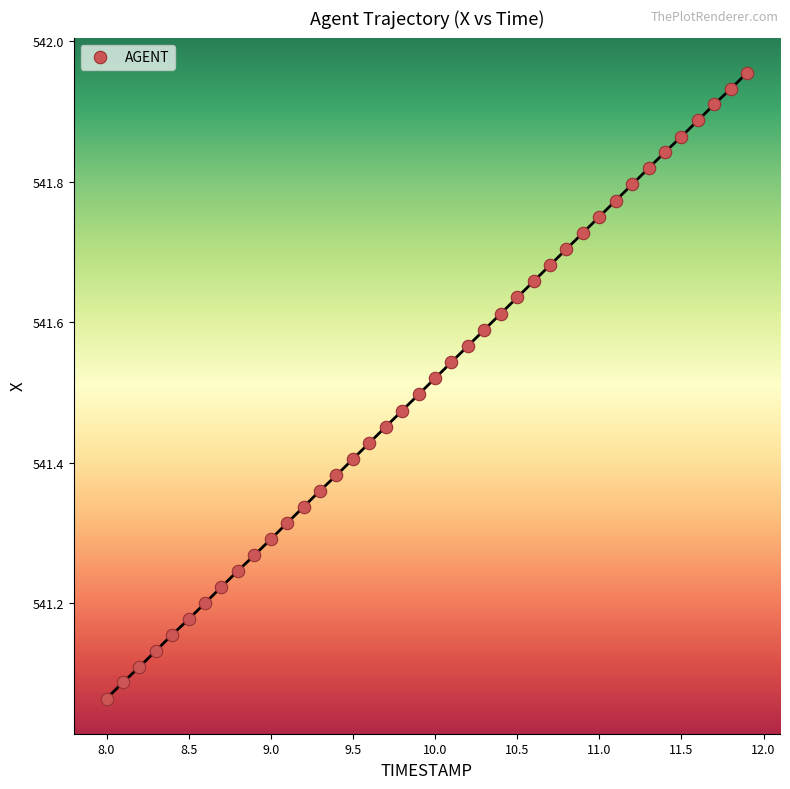

What is the range of X values (max minus min)?

3.9